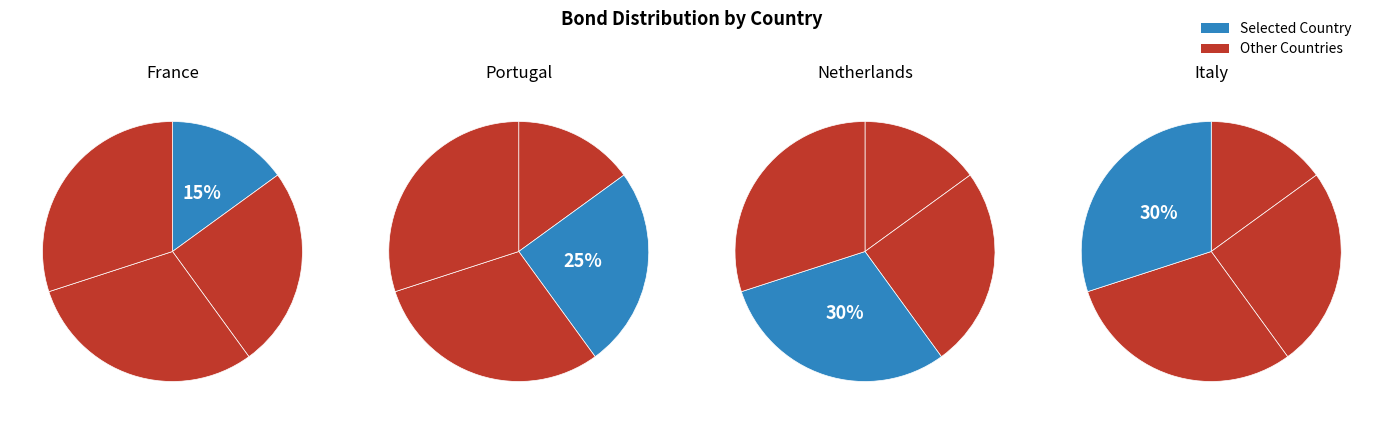

How many slices are in this pie chart?

4